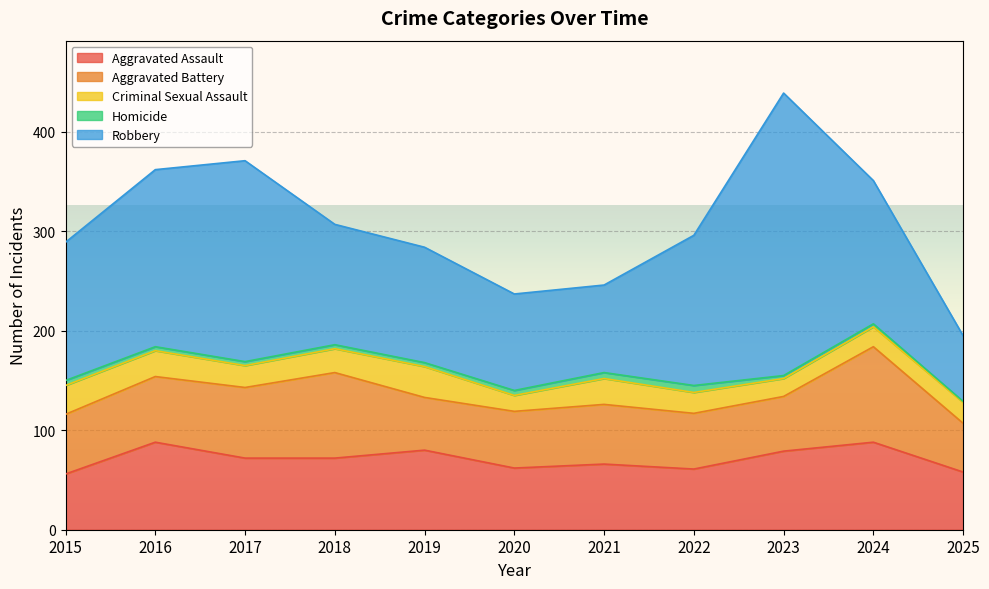

At which category is the sum across all series the highest?

2023